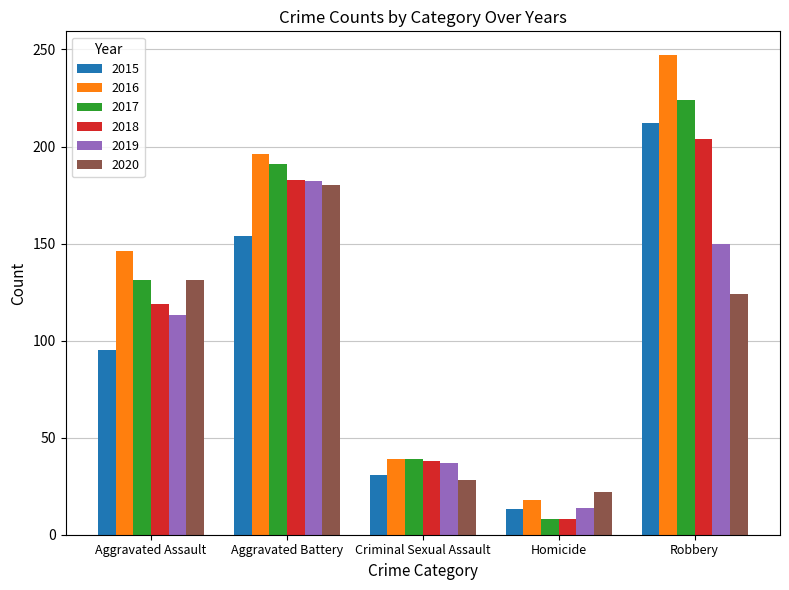

What is the minimum value shown in the chart?

8